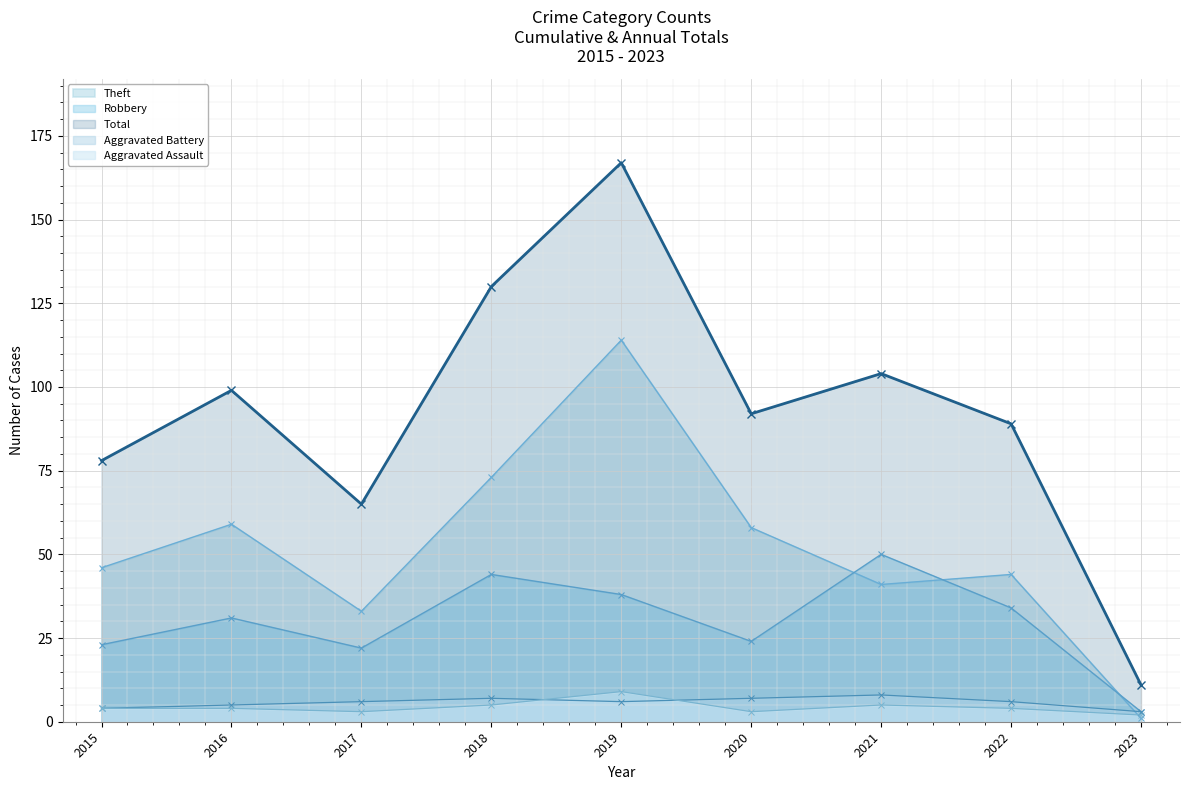

True or false: Total has a value of 130 at 2018.

True